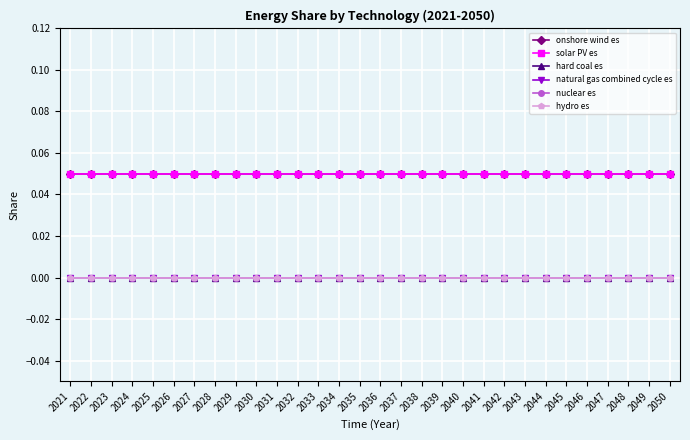

Is this an area chart (filled region under the line)?

No